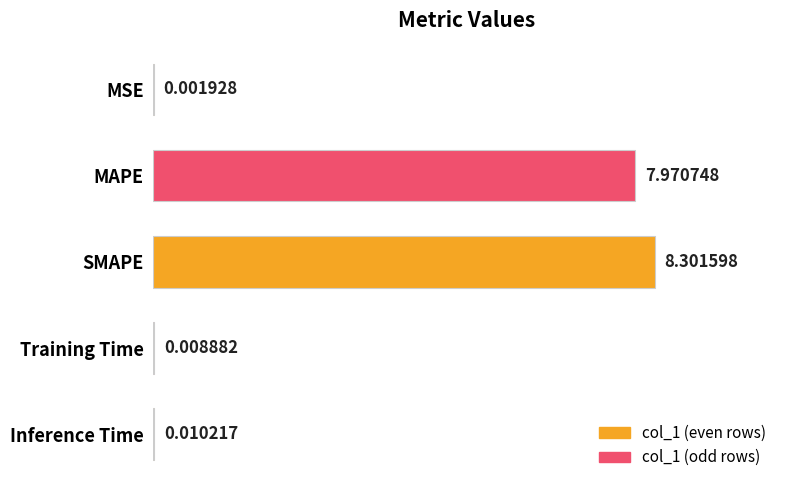

At which category does the chart reach its peak across all series?

SMAPE